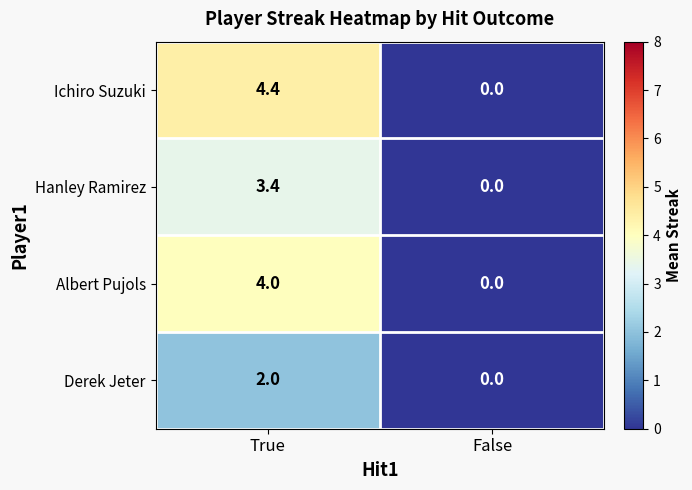

Which series has the largest range (max minus min)?

Ichiro Suzuki